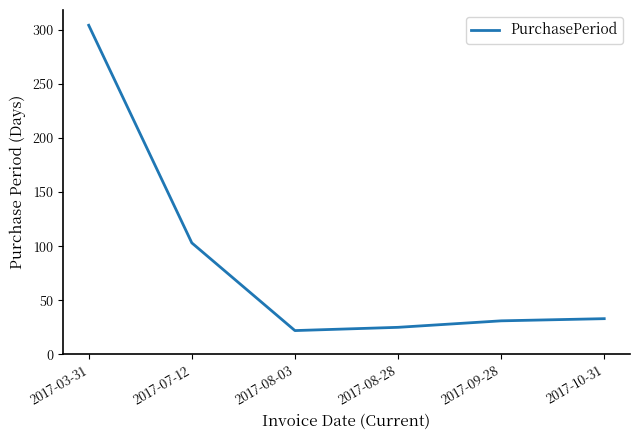

What position from the right is 2017-08-28?

3